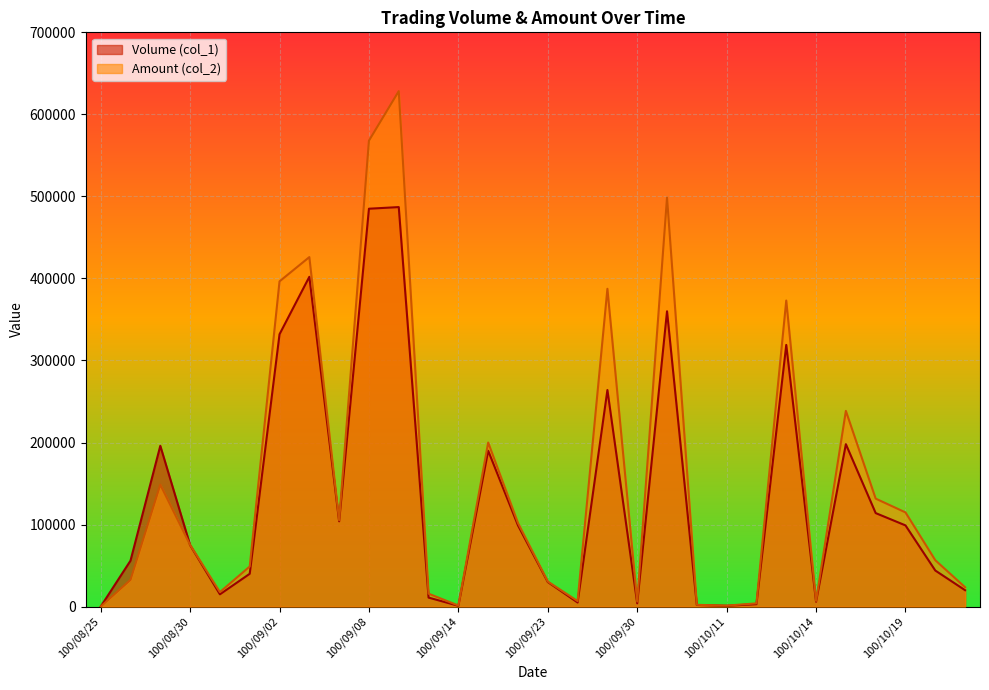

What is the sum of the Amount (col_2) values at 100/10/11 and 100/10/18?

132860